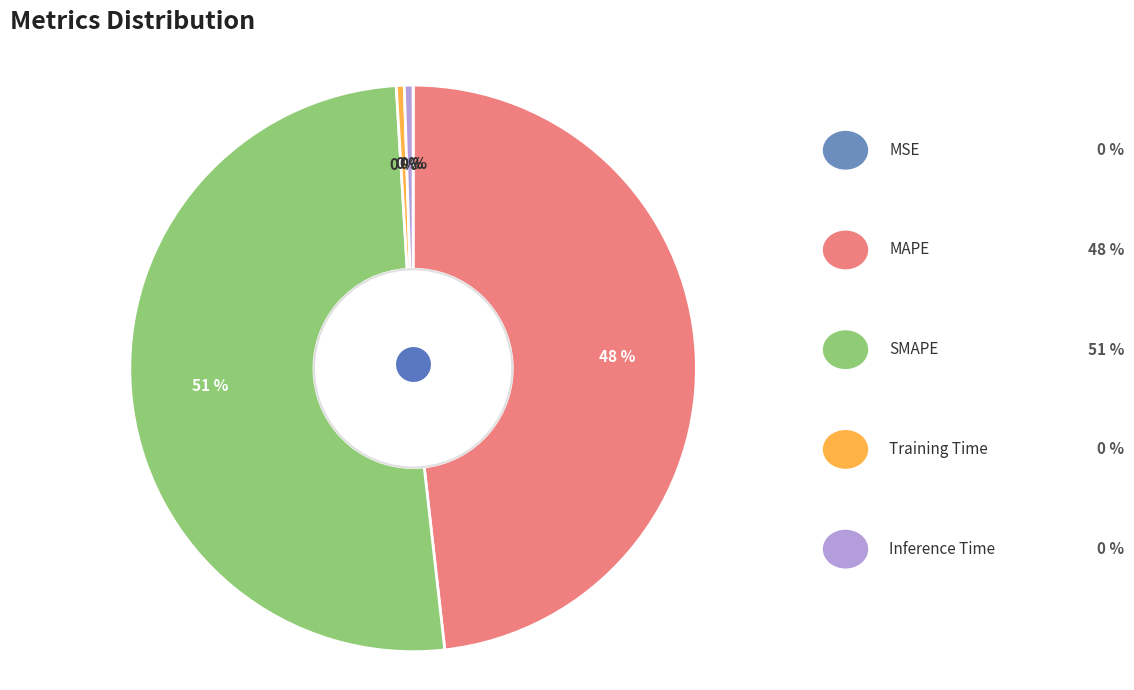

Is there a majority slice in this chart?

Yes